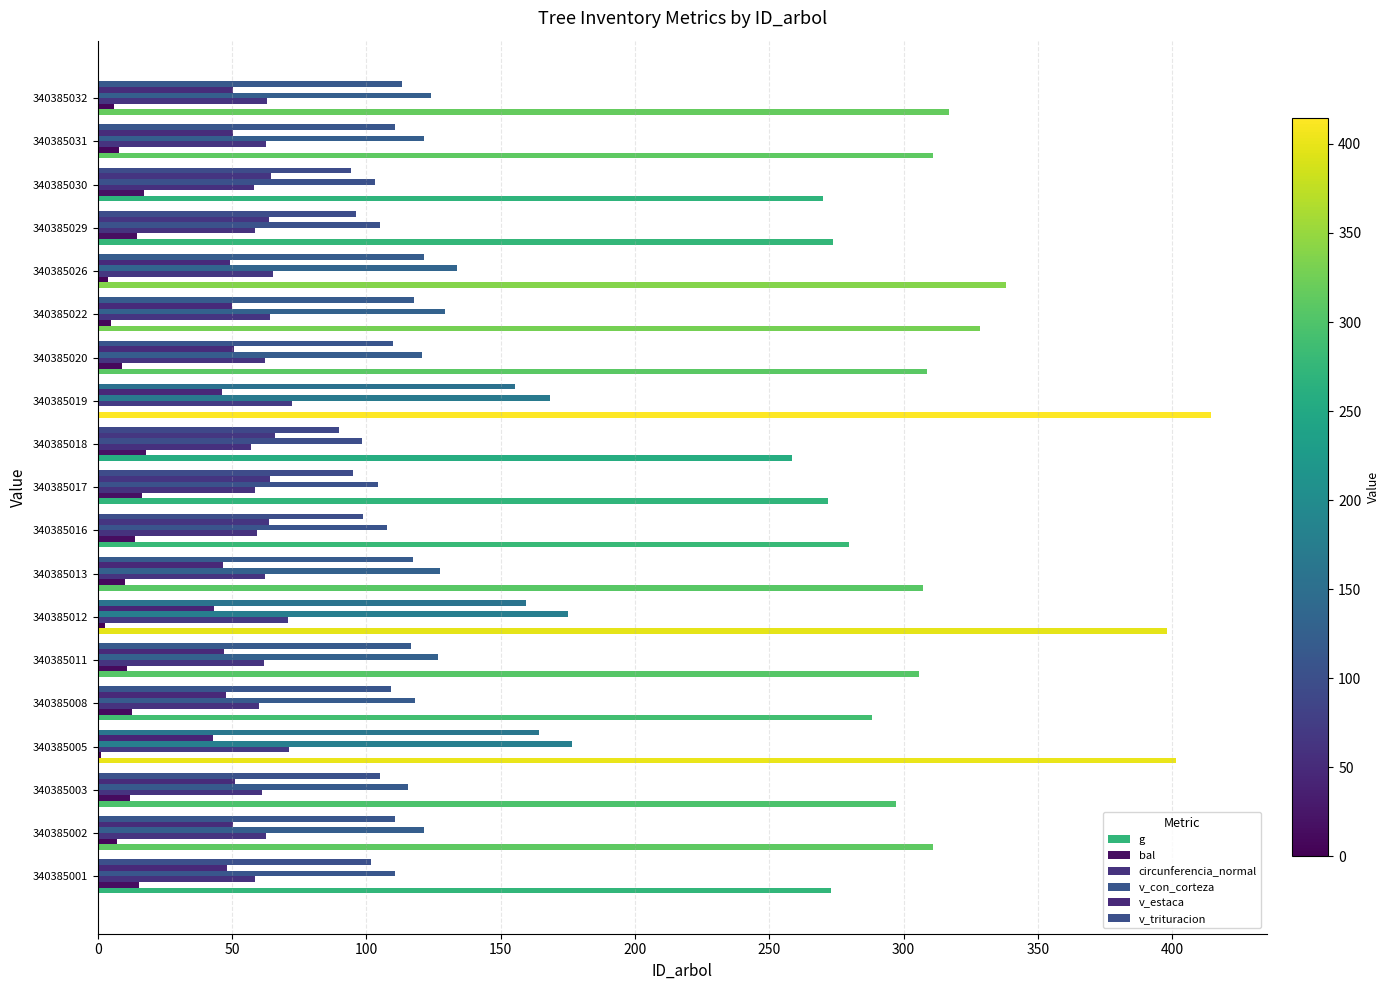

How many data points in v_trituracion are above 110?

10